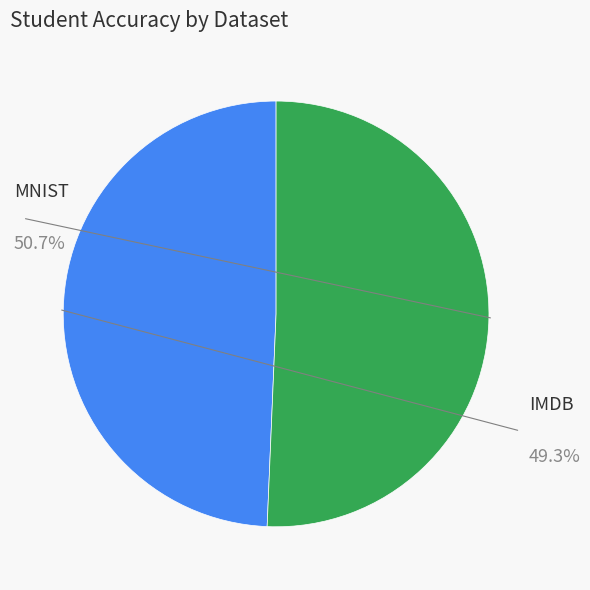

What is the smallest slice in the pie chart?

IMDB